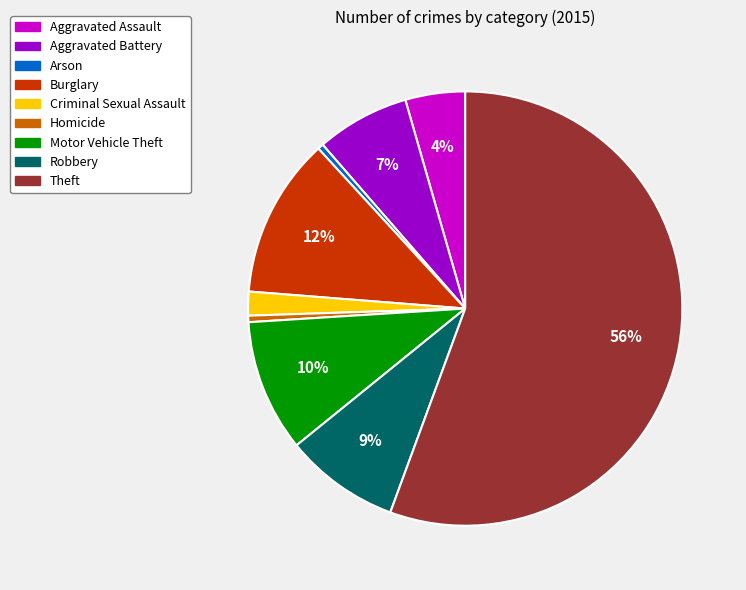

Is it true that Aggravated Battery is 14% of the pie?

False